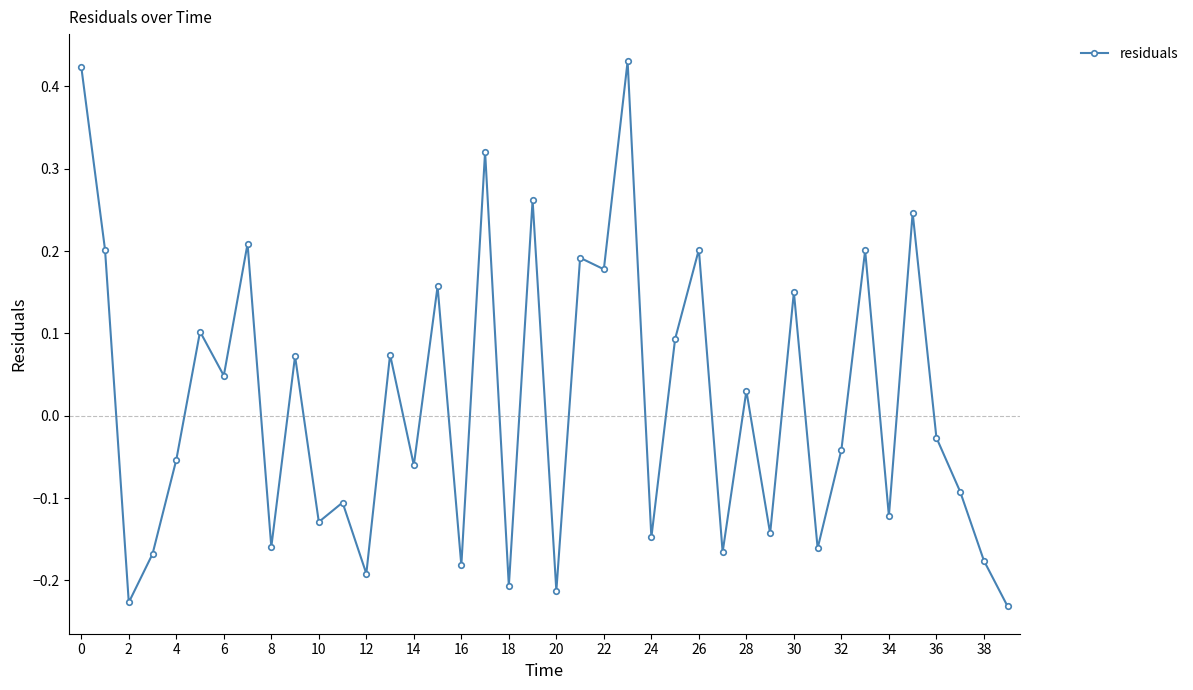

How many positive values are there?

19